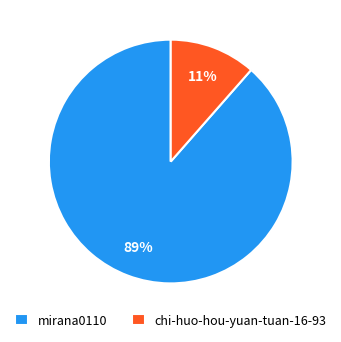

Is the sum of mirana0110 and chi-huo-hou-yuan-tuan-16-93 greater than half?

Yes